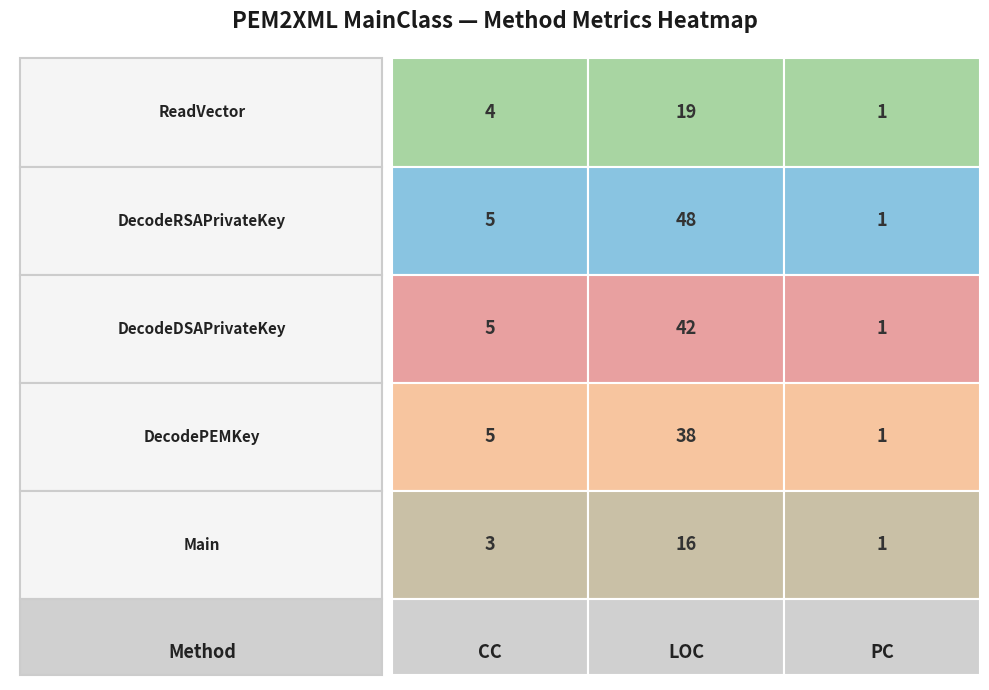

True or false: DecodeRSAPrivateKey has a value of 2 at 2.

False